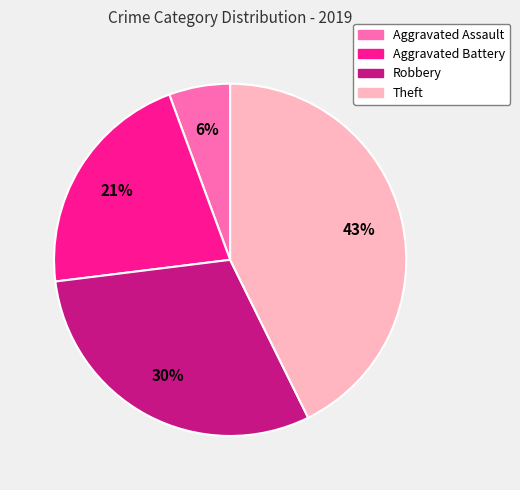

Count the number of slices in the pie.

4